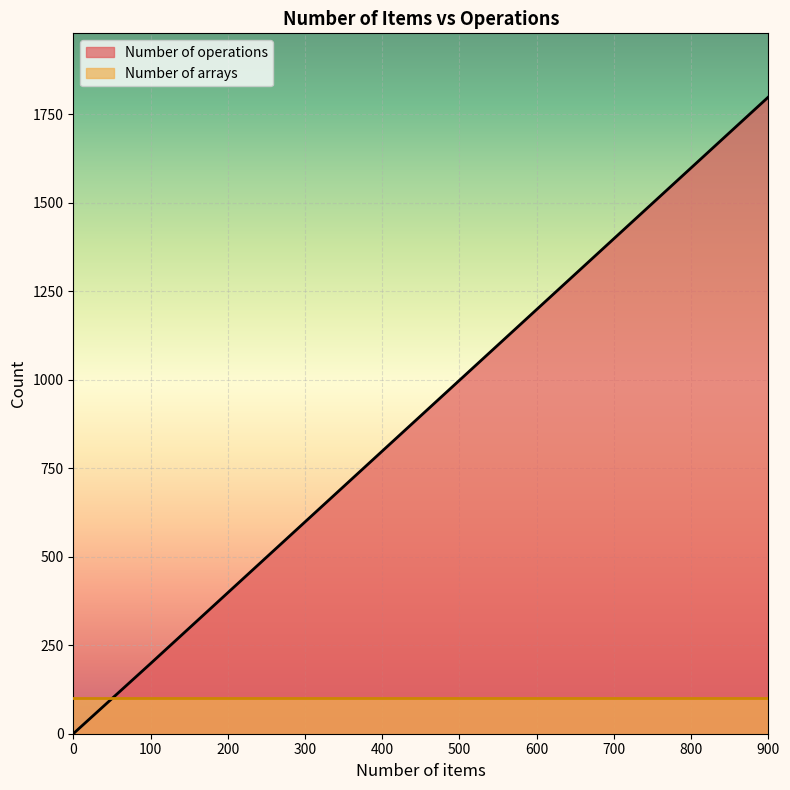

List the labels in order of value, largest first.

900, 800, 700, 600, 500, 400, 300, 200, 100, 0